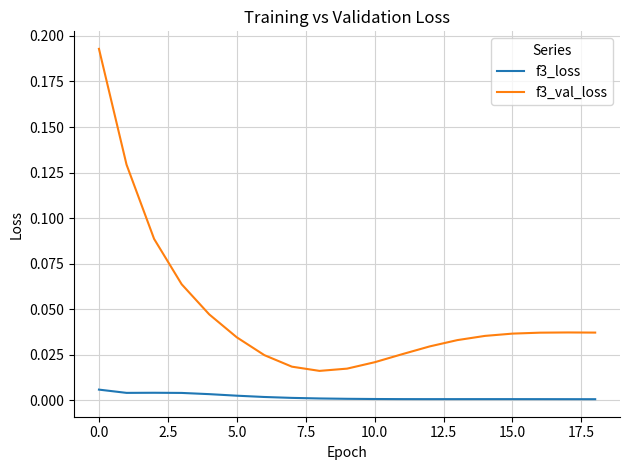

Rank the series by their maximum value, from highest to lowest.

f3_val_loss, f3_loss